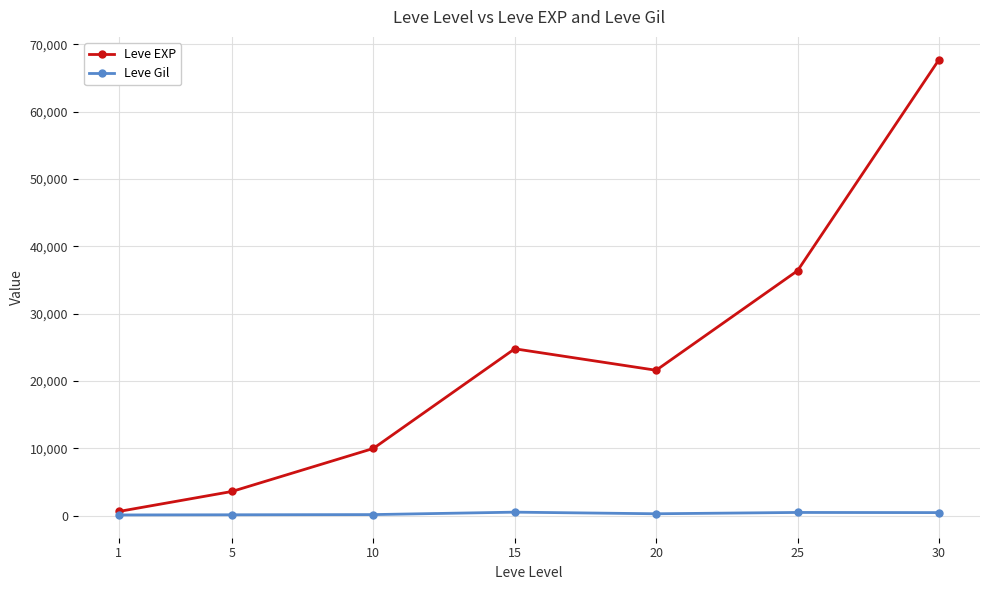

What is the average value of the Leve EXP series?

23533